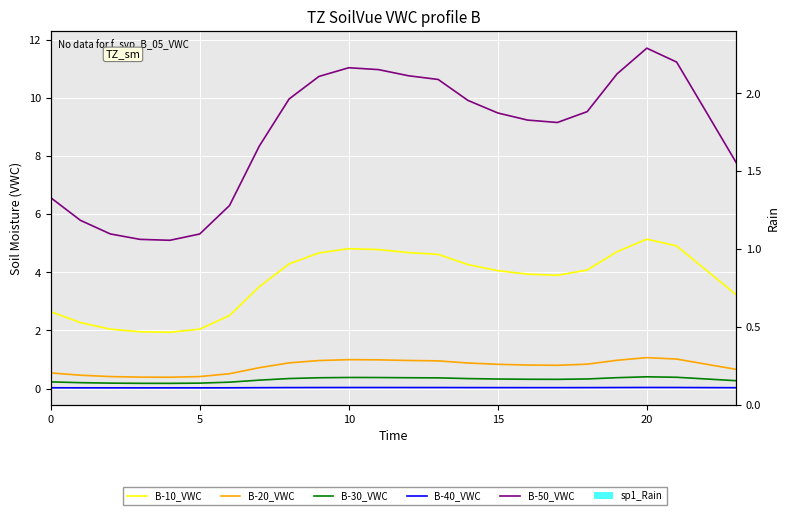

Between 0 and 15, which series saw the biggest shift?

B-50_VWC